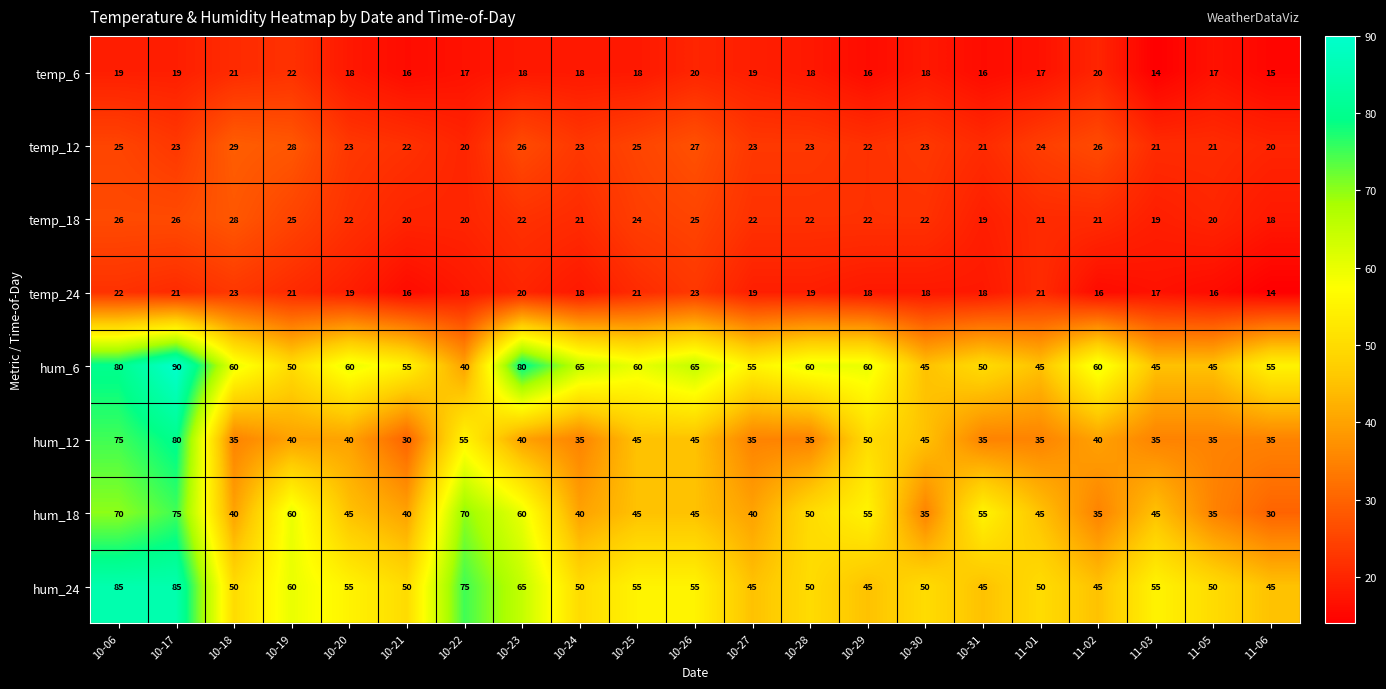

What value does the hum_6 series have at 11-03?

45